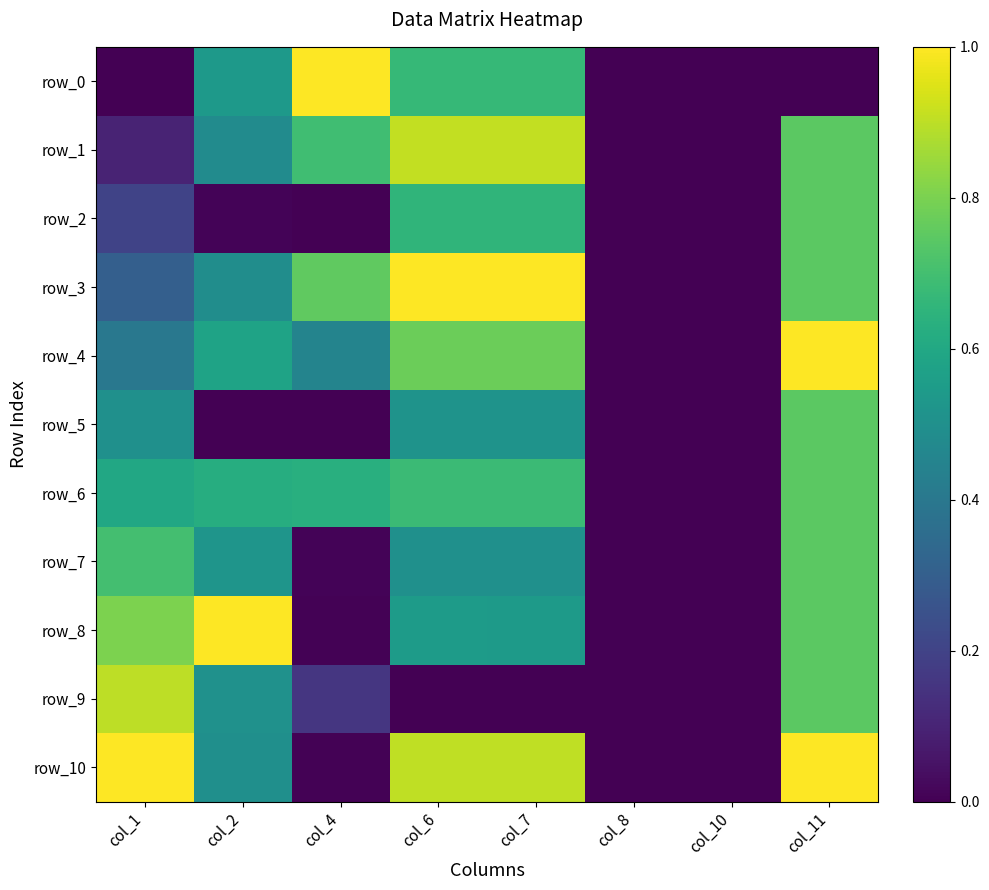

Where is row_8 nearest to the value 0?

col_8